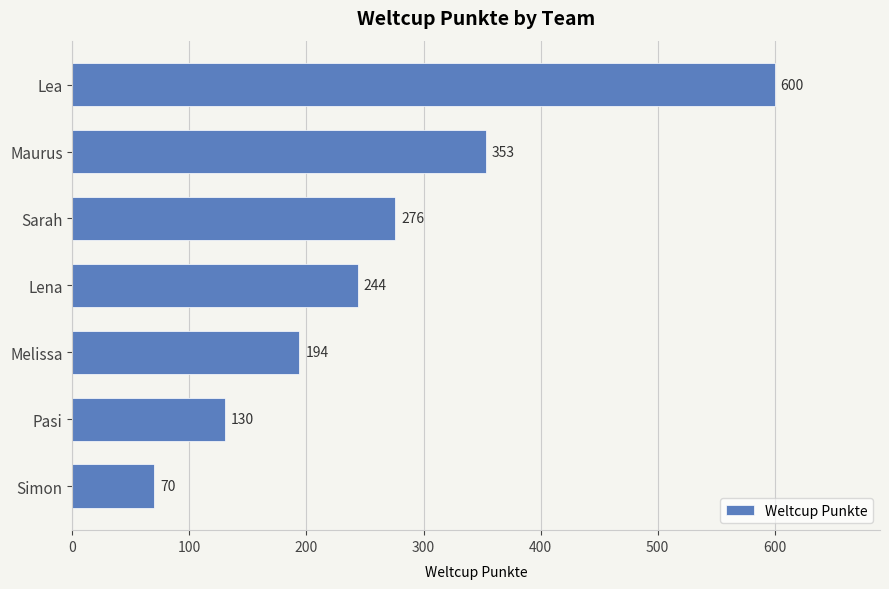

What is the label of the 2nd bar from the bottom?

Pasi